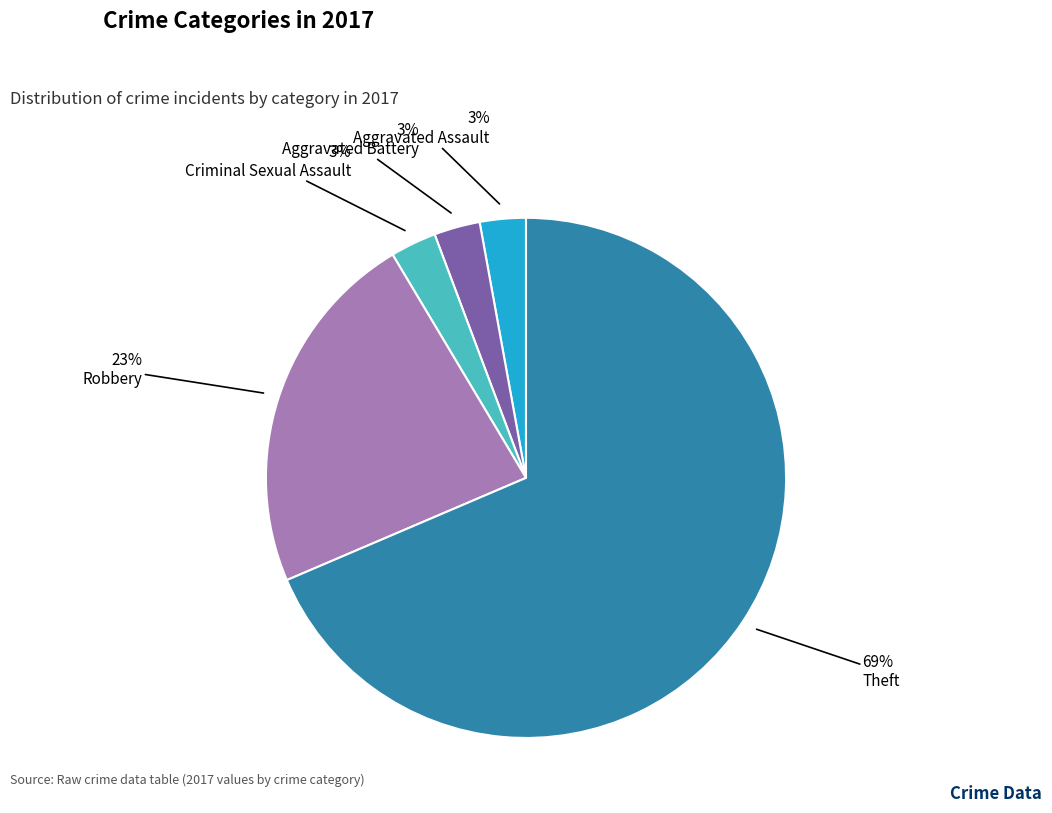

To the nearest percent, what percentage of the pie is Aggravated Assault?

3%